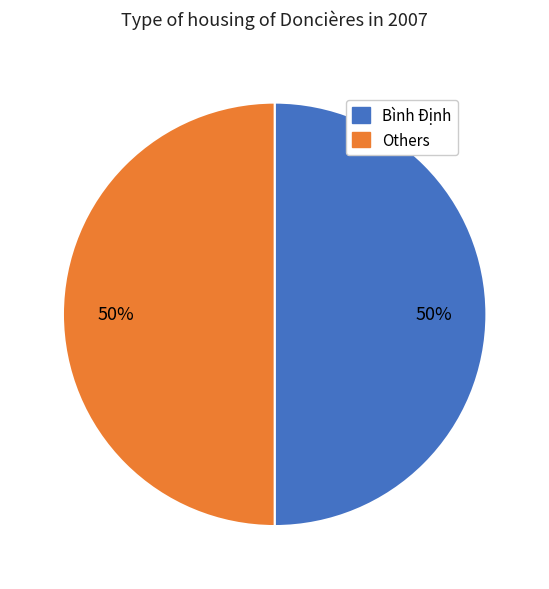

To the nearest percent, what is the average slice percentage?

50%